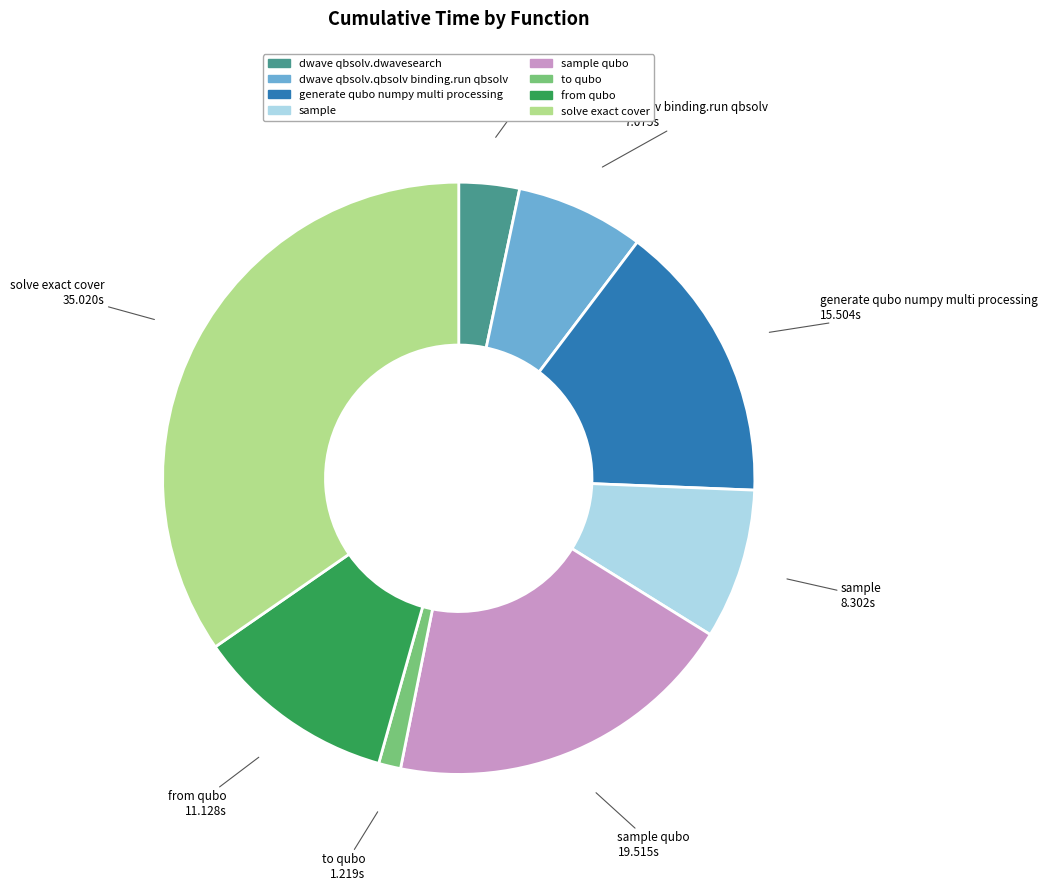

Does any single category account for the majority?

No